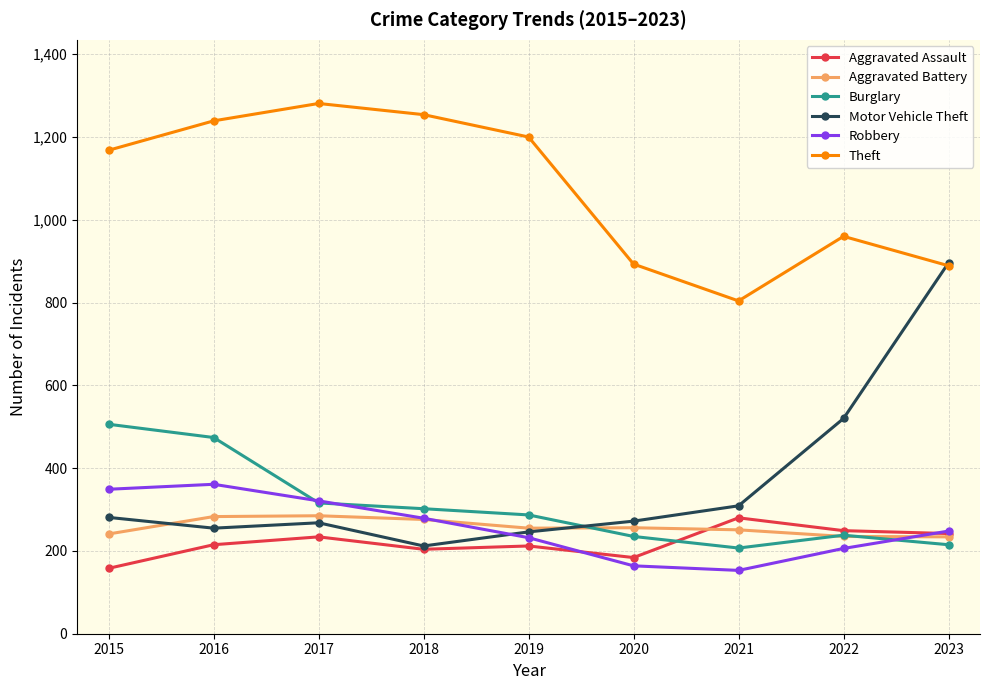

Which series has the widest spread of values?

Motor Vehicle Theft